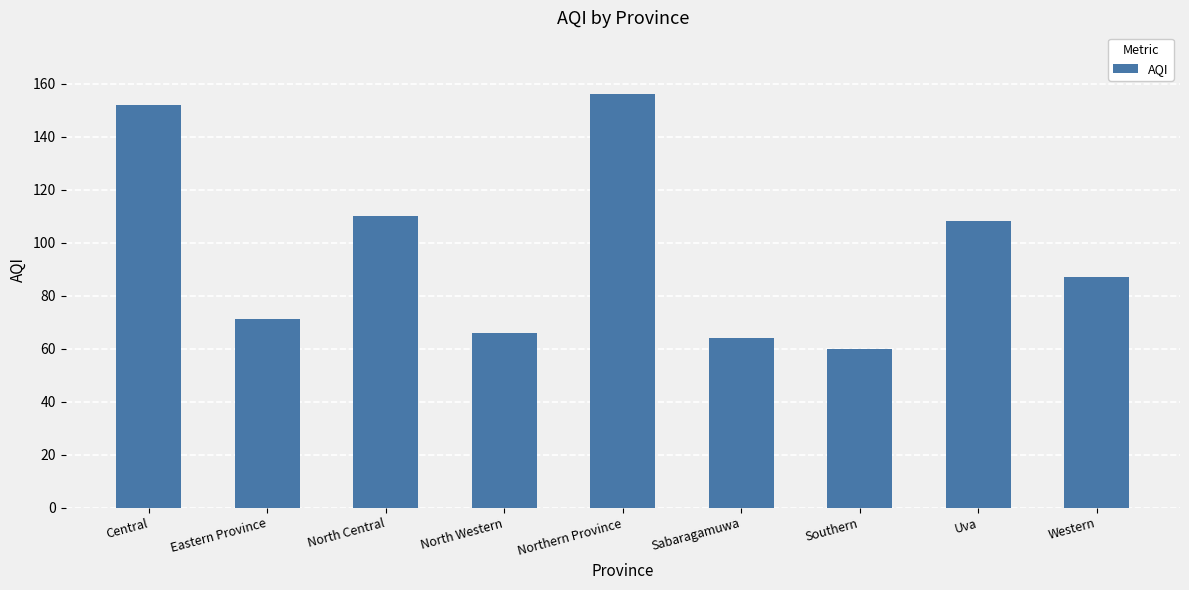

Reading left to right, extract all data points from this chart.

Central=152	Eastern Province=71	North Central=110	North Western=66	Northern Province=156	Sabaragamuwa=64	Southern=60	Uva=108	Western=87